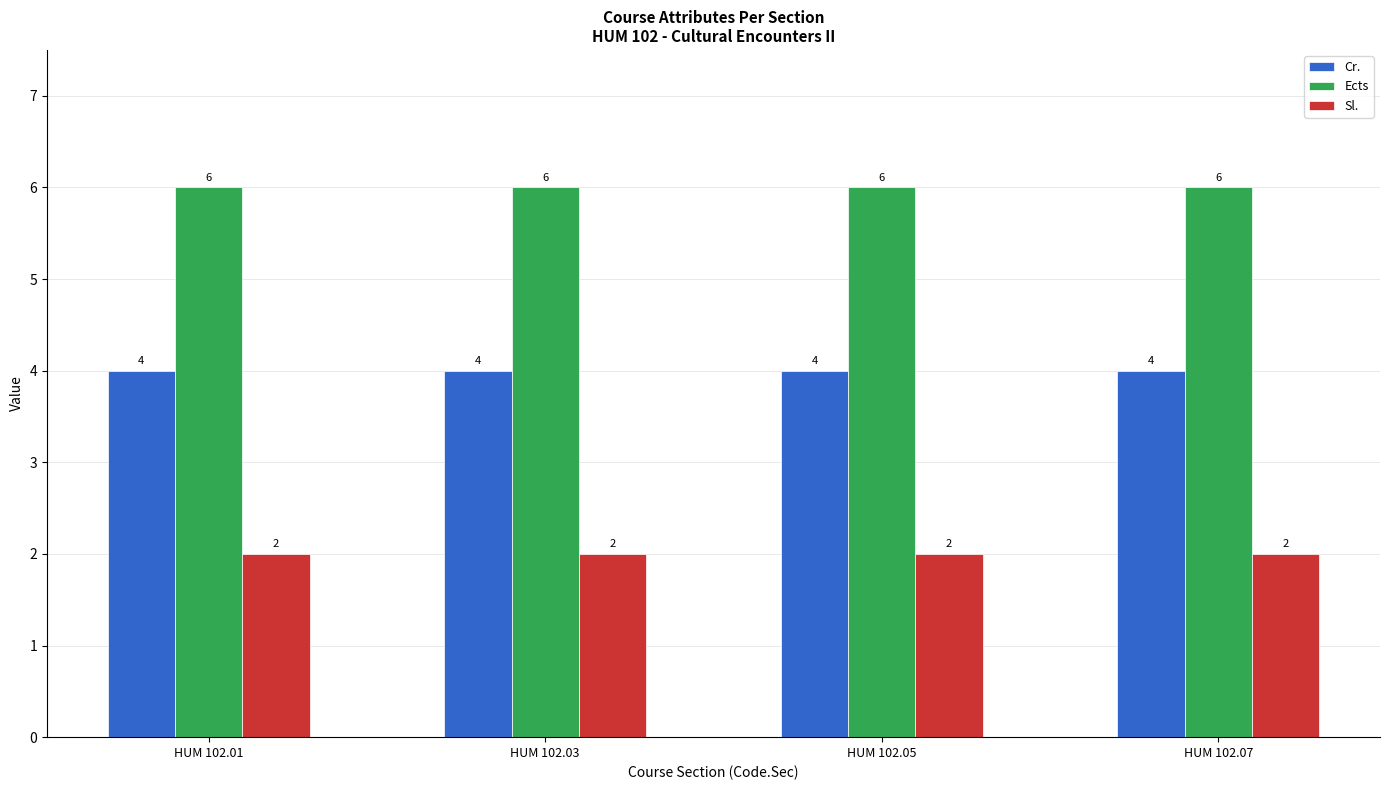

How many groups of bars are there?

4